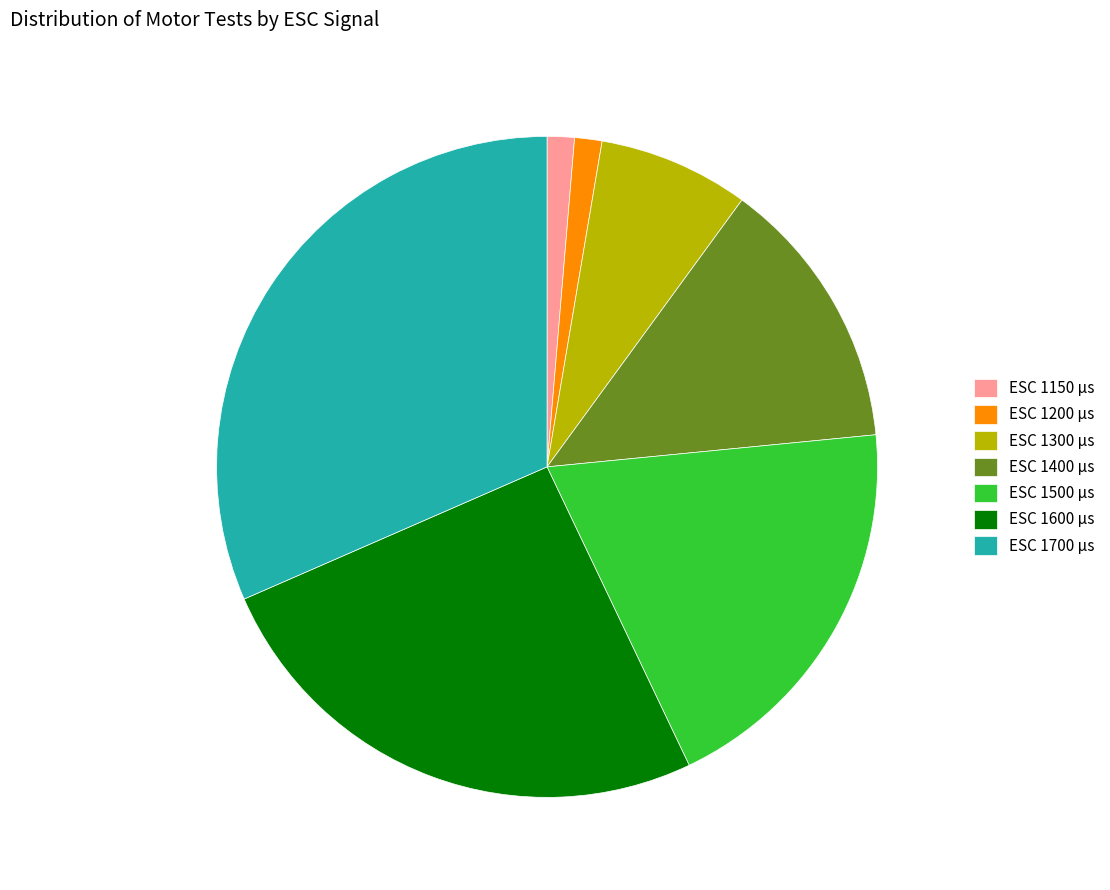

How many slices are in this pie chart?

7